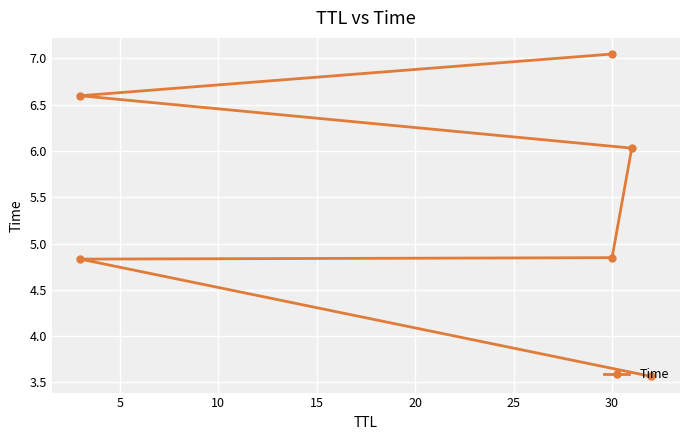

Approximately how many times larger is the value at 20 compared to 5?

1.4